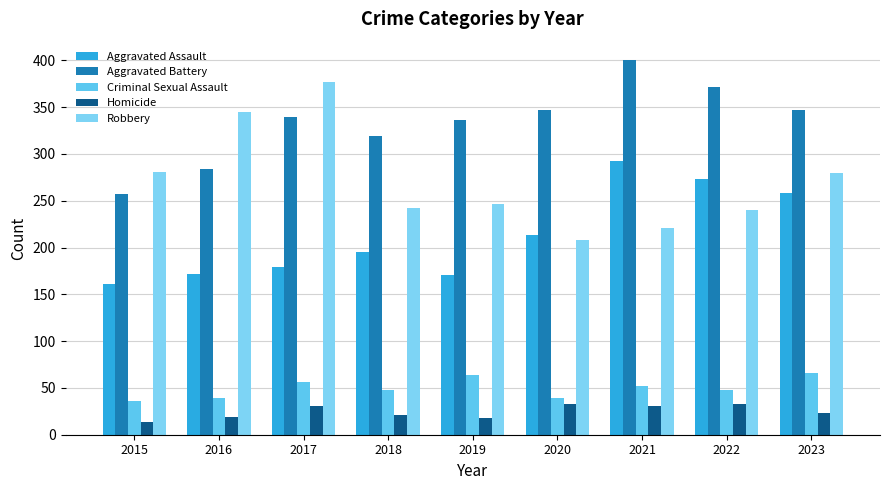

What is the total value across all series at 2019?

836